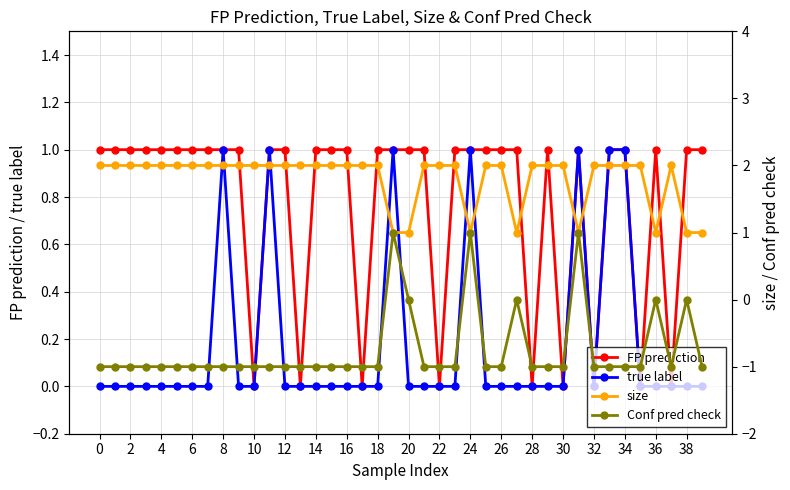

What is the label of the 25th point from the left?

24